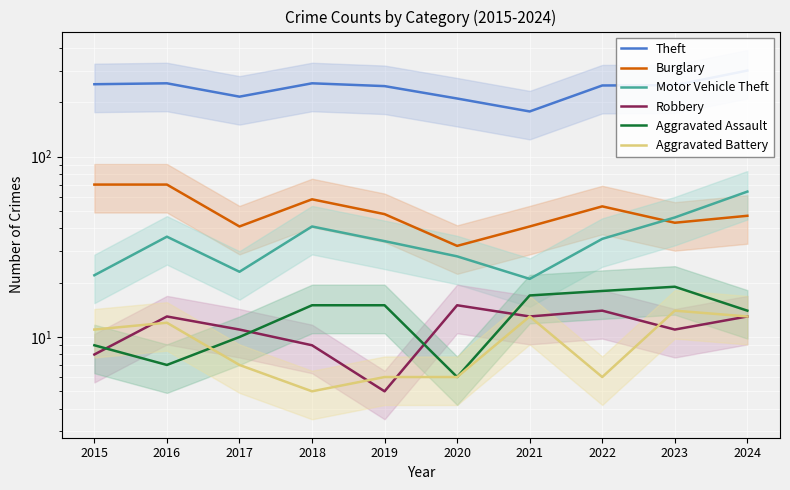

What is the greatest value displayed?

300